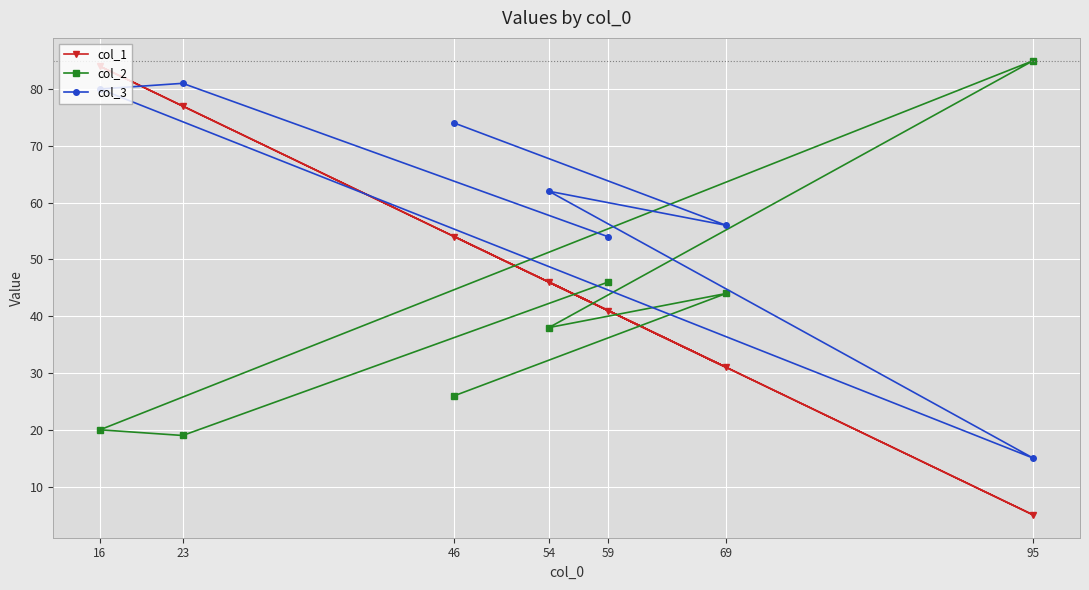

How many times do col_3 and col_2 cross each other?

2